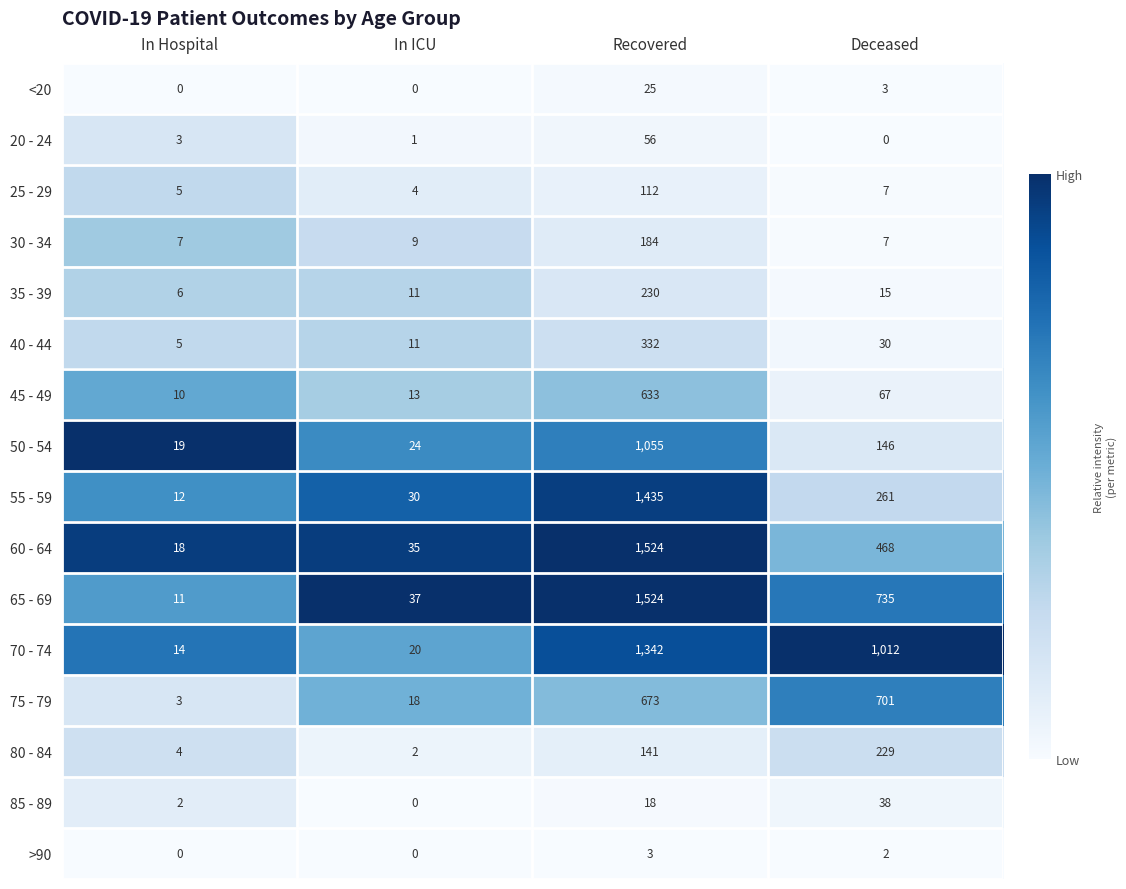

Is it true that 55 - 59 equals 12 at In Hospital?

True